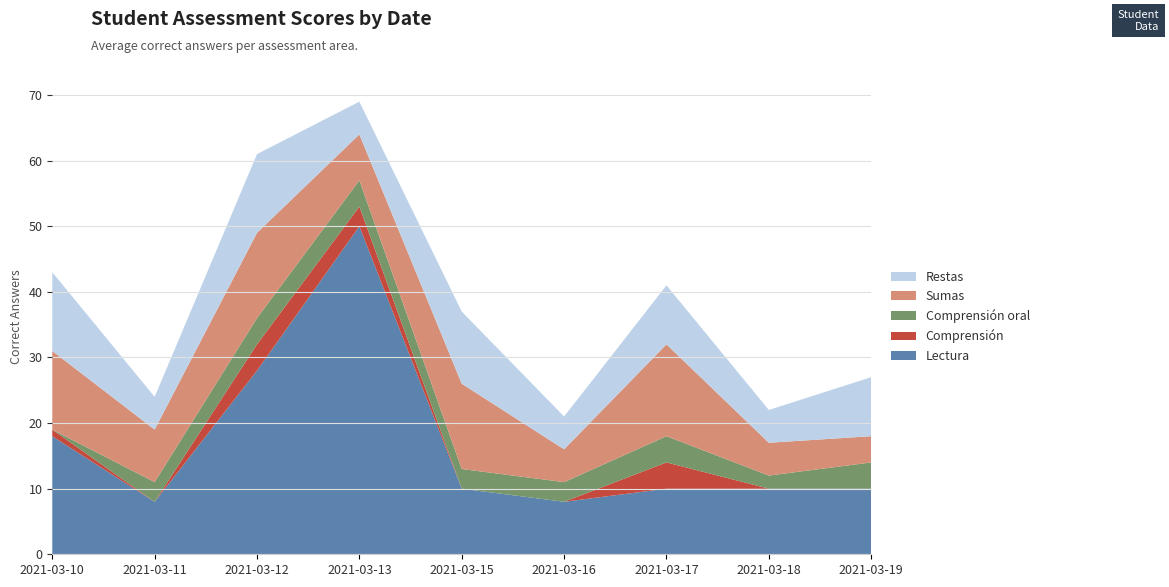

Reading left to right, what are all the values shown in this chart?

lectura_correctas: 18	8	28	50	10	8	10	10	10
comprension_correctas: 1	0	4	3	0	0	4	0	0
oral_correctas: 0	3	4	4	3	3	4	2	4
sumas_correctas: 12	8	13	7	13	5	14	5	4
restas_correctas: 12	5	12	5	11	5	9	5	9